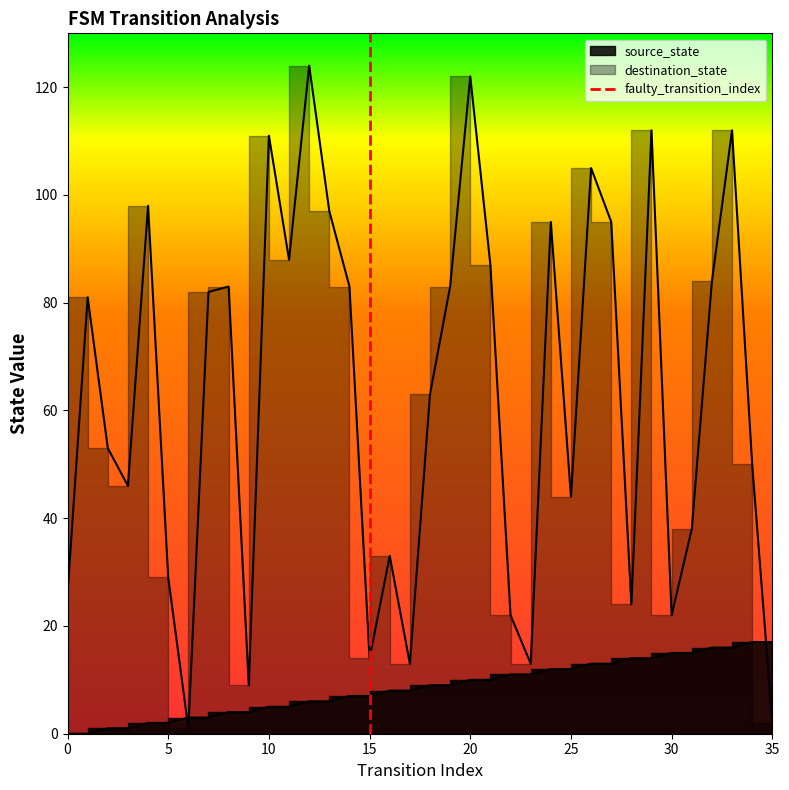

What is the value of the 2nd point from the left?

1